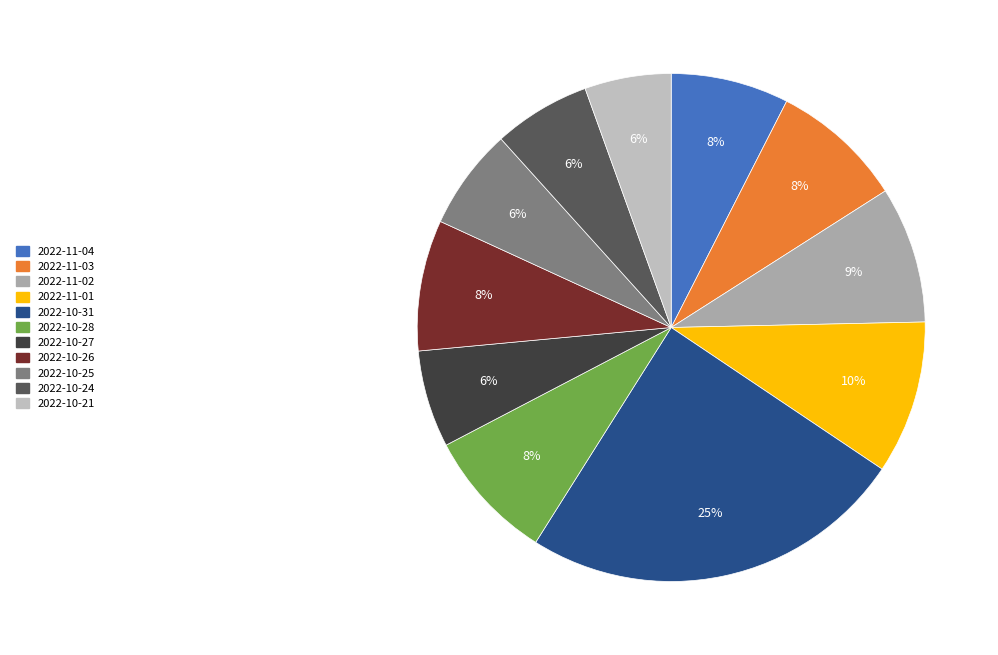

To the nearest percent, what is the average slice percentage?

9%